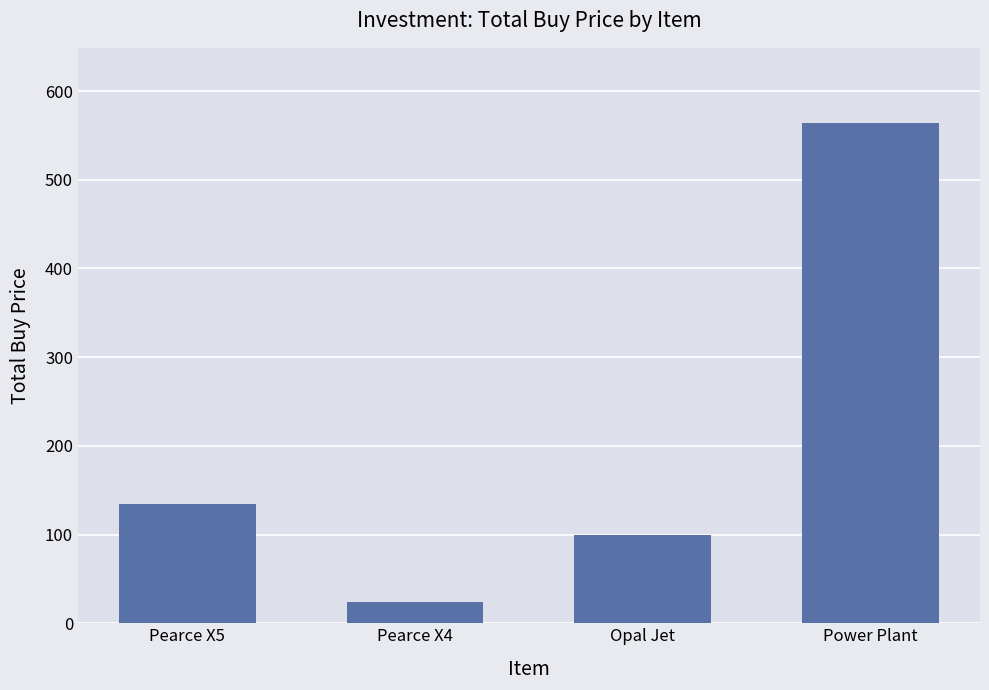

Which has a higher value, Pearce X4 or Pearce X5?

Pearce X5